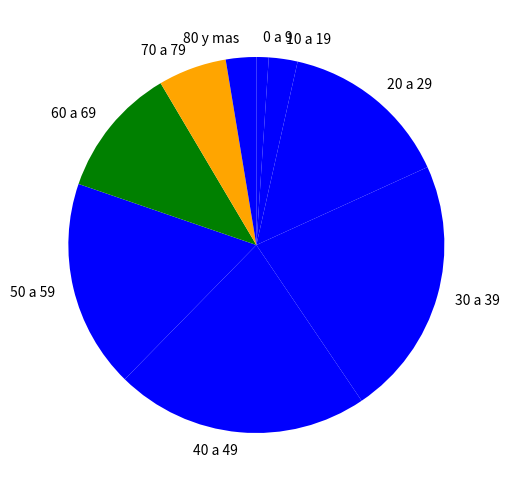

Is there any slice that represents more than half of the pie?

No